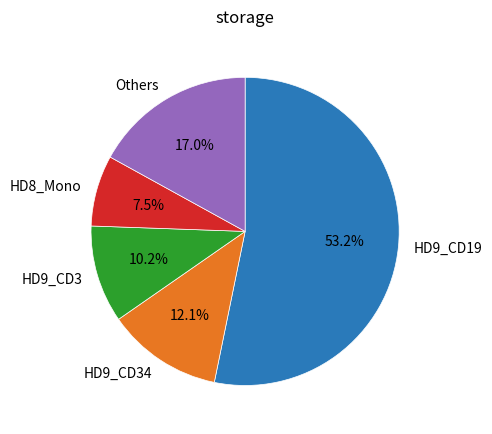

To the nearest percent, what is the difference between the largest and smallest slice percentages?

46%